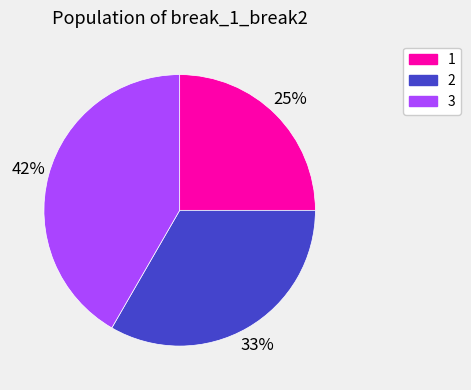

Which category has the smallest portion of the pie?

1